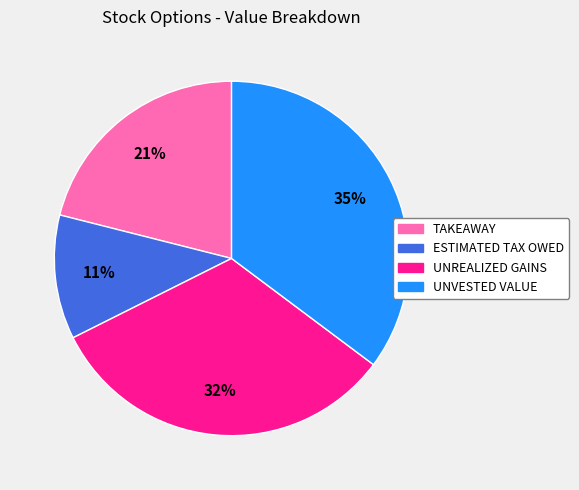

To the nearest percent, what portion does TAKEAWAY represent?

21%